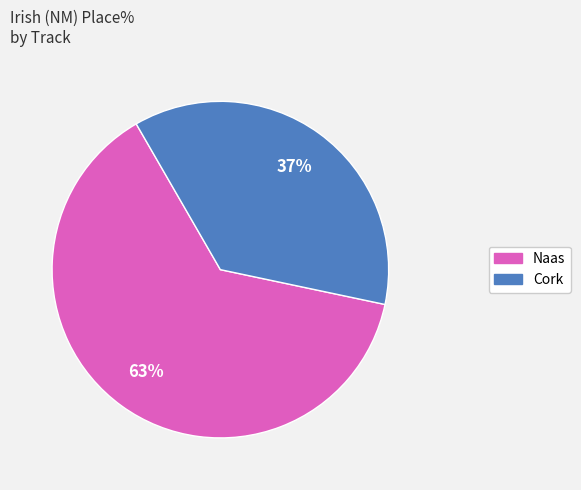

How many segments does this pie chart have?

2